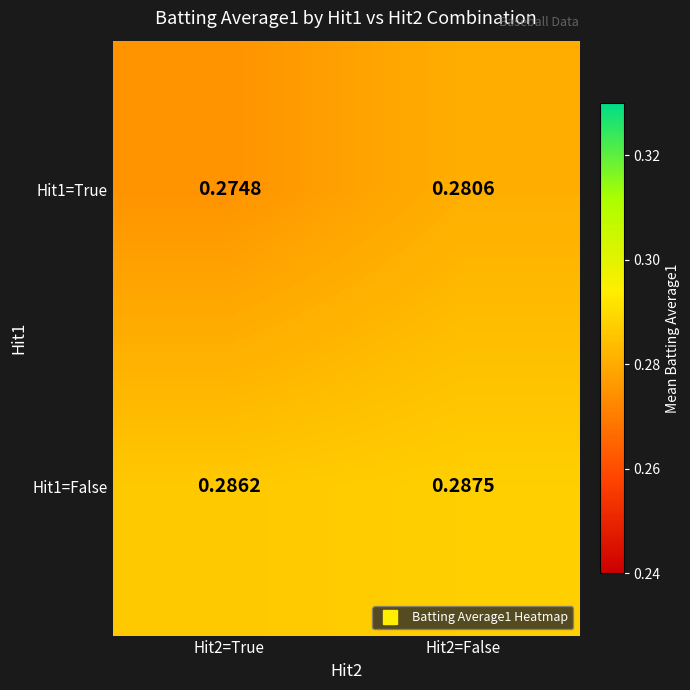

Is the value of Hit1=False at Hit2=False greater than the value of Hit1=True at Hit2=True?

Yes